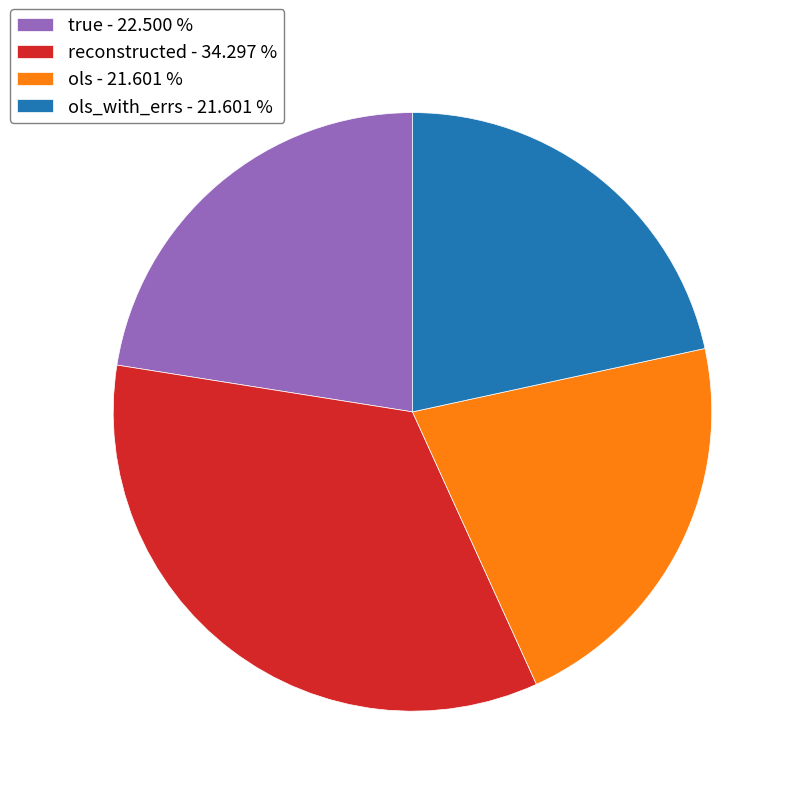

Between reconstructed - 34.297 % and ols_with_errs - 21.601 %, which is larger?

reconstructed - 34.297 %